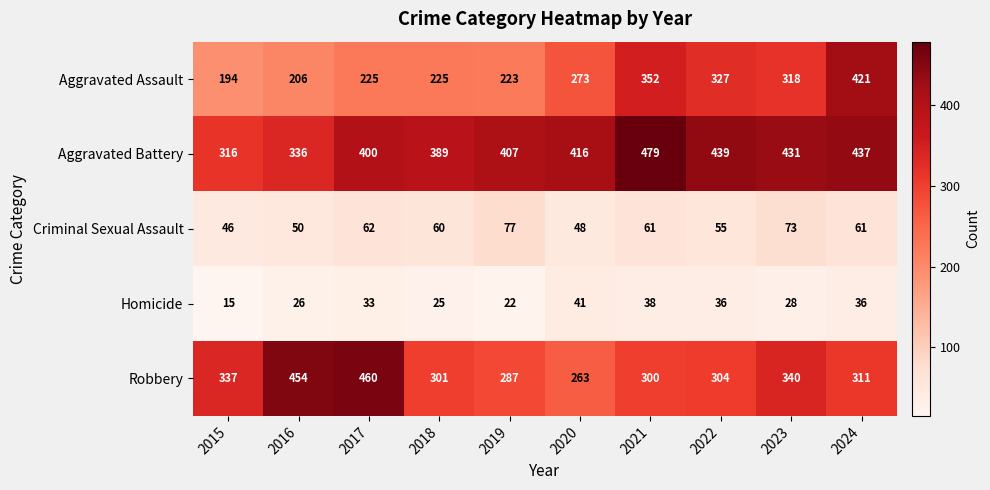

How many categories are shown in the chart?

10